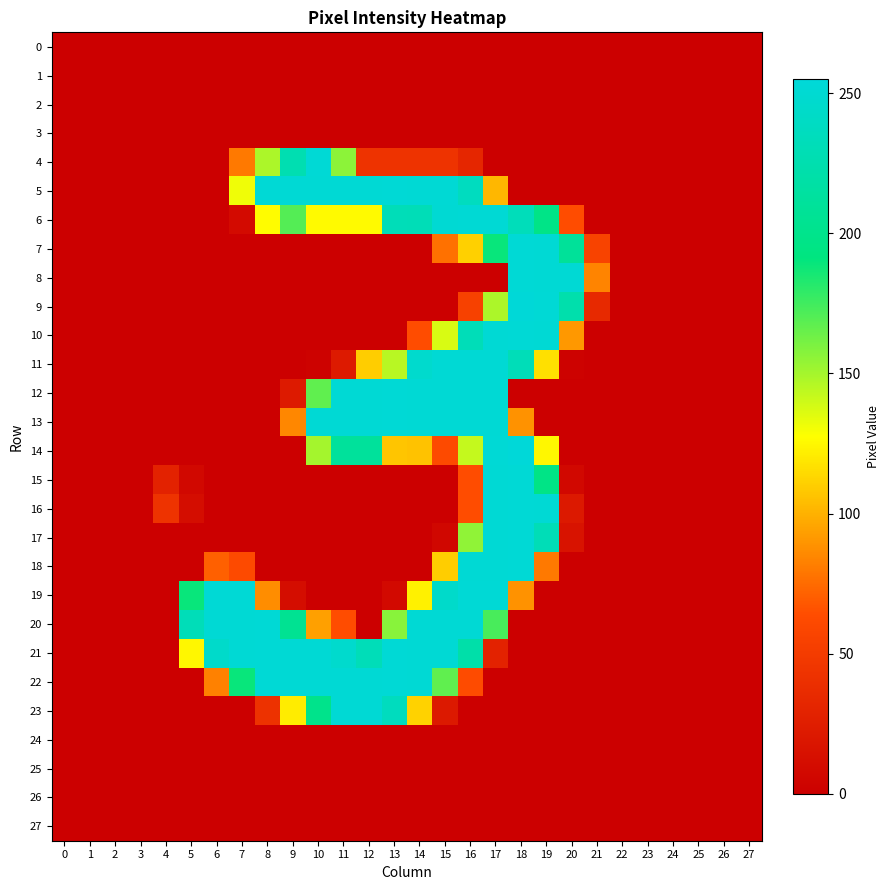

How many categories are shown in the chart?

28